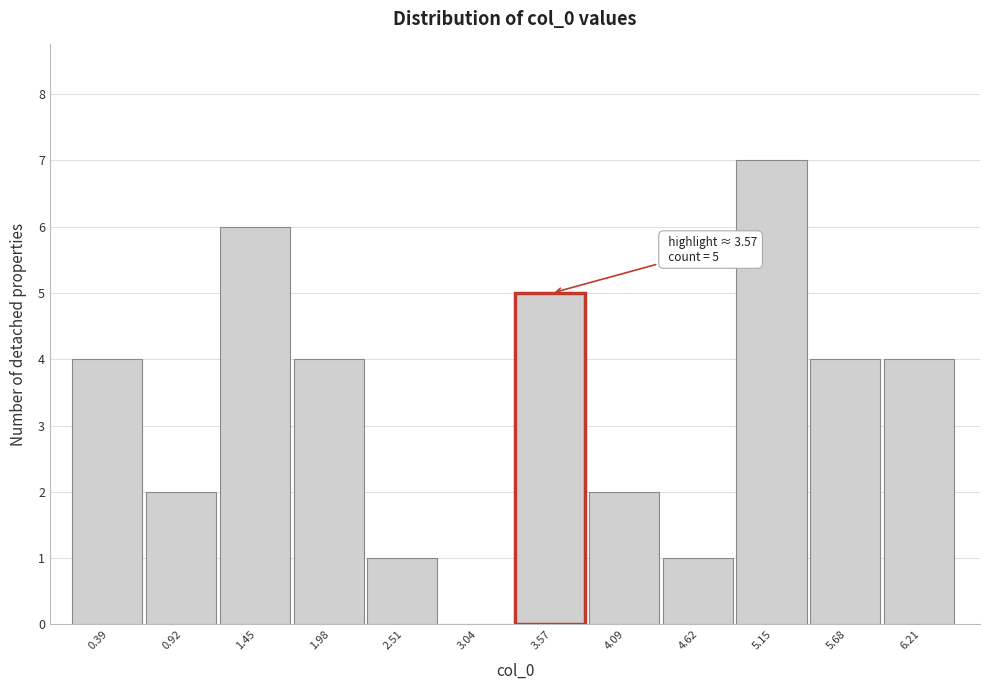

Over which range of the x-axis is the bar tallest?

4.9 to 5.4